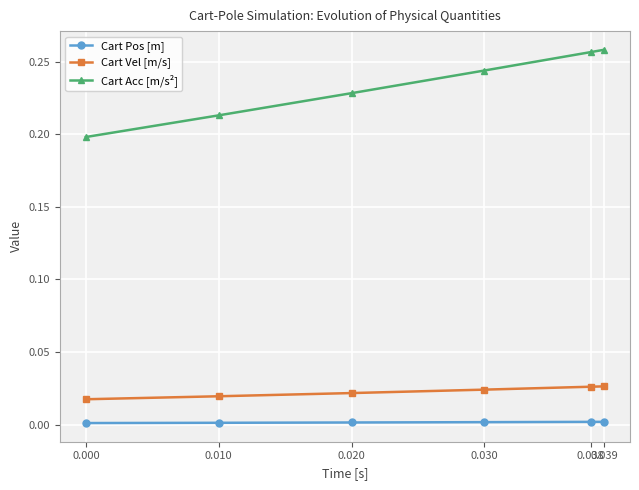

What are all the series names shown in the legend?

Cart Pos [m], Cart Vel [m/s], Cart Acc [m/s²]